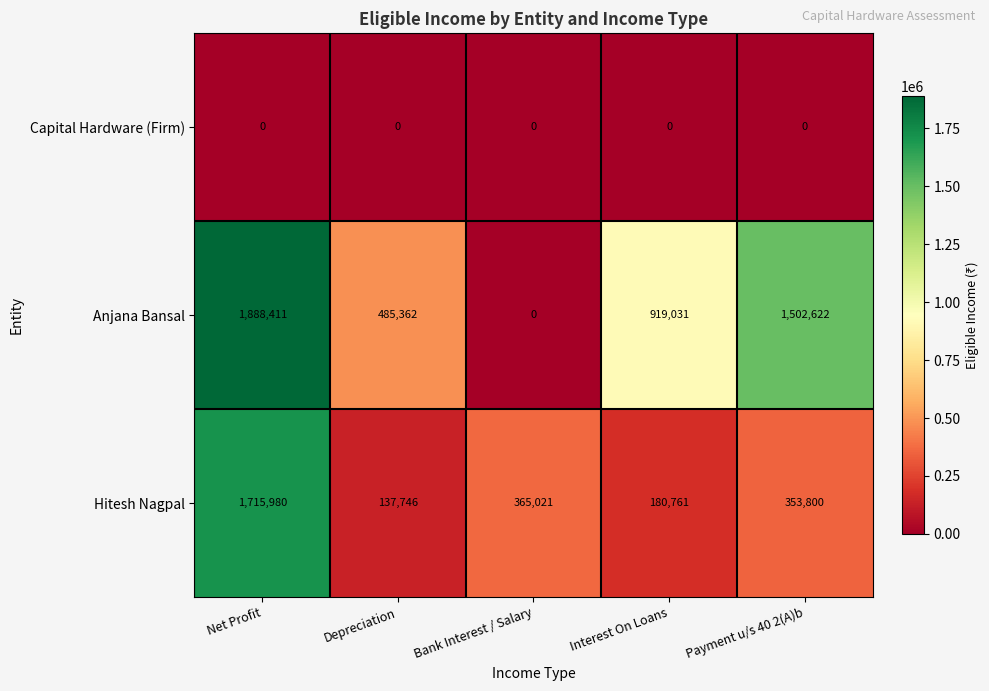

True or false: Anjana Bansal has a value of 2621903 at Net Profit.

False